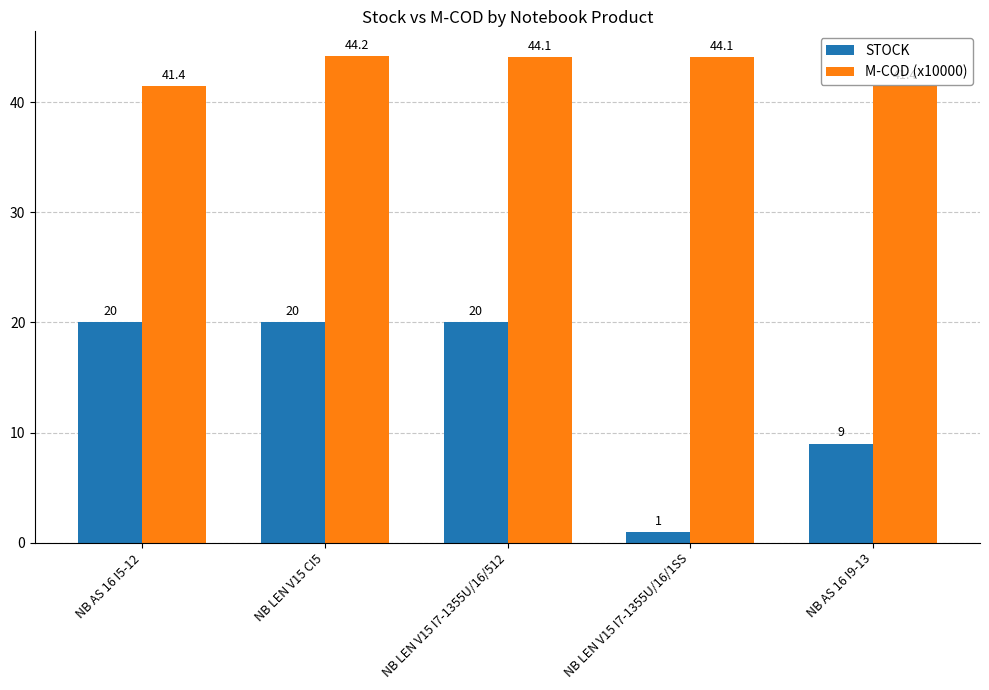

Read the STOCK value at NB LEN V15 I7-1355U/16/1SS.

1.0